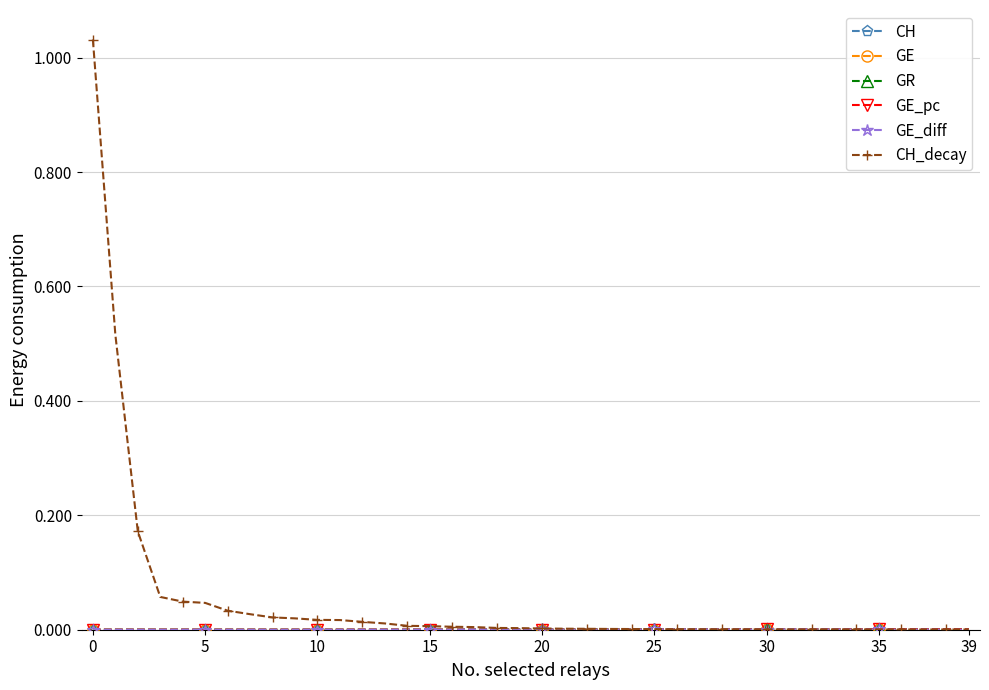

How many categories are shown in the chart?

40